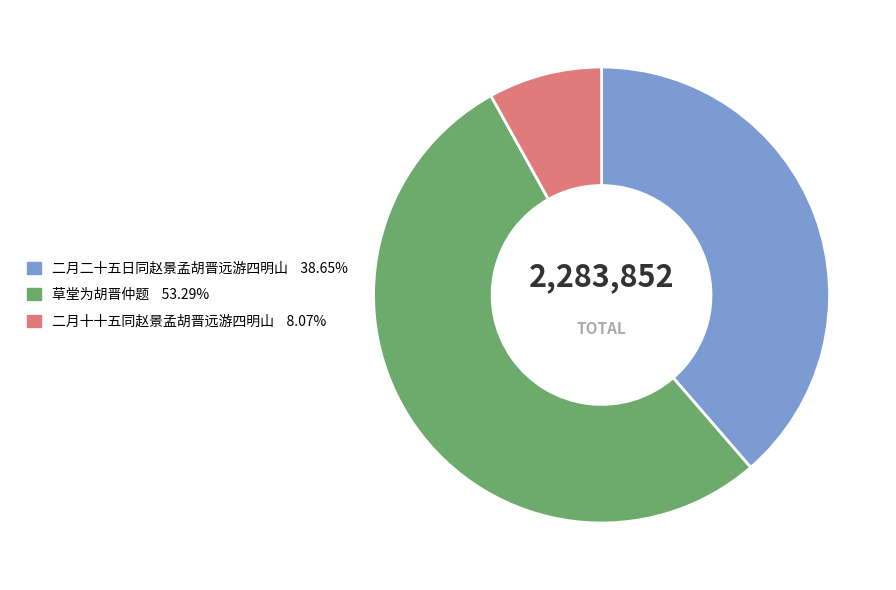

Rank the categories by value from lowest to highest.

二月十十五同赵景孟胡晋远游四明山, 二月二十五日同赵景孟胡晋远游四明山, 草堂为胡晋仲题